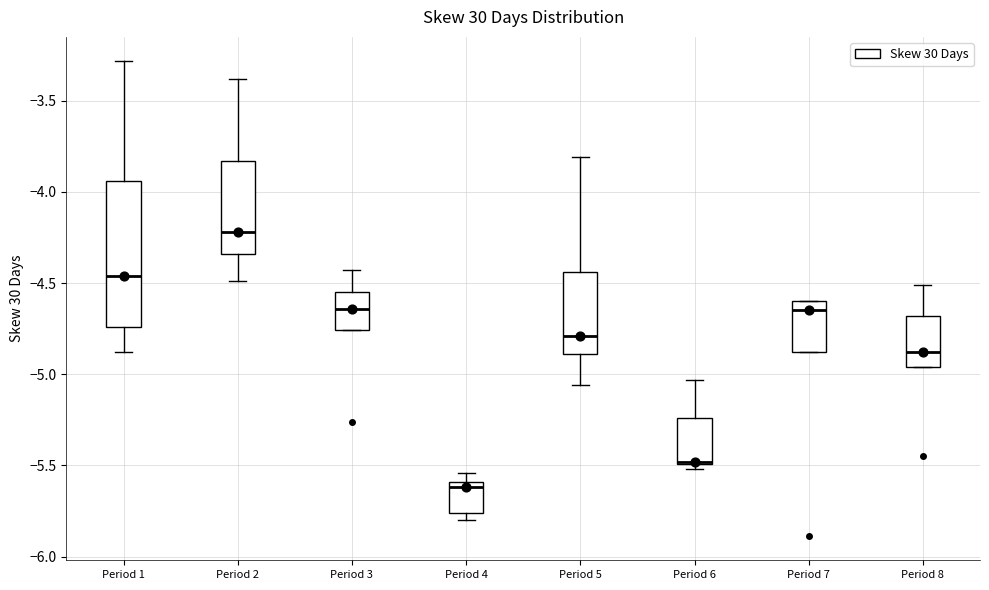

Reading left to right, read every box against the y-axis: the position of its median line, the range the box covers, and the ends of its whiskers. The values are not printed on the chart, so give them approximately, as read against the axis.

Period 1: median -4.45, box -4.75 to -3.95, whiskers -4.90 to -3.30
Period 2: median -4.20, box -4.35 to -3.85, whiskers -4.50 to -3.40
Period 3: median -4.65, box -4.75 to -4.55, whiskers -4.75 to -4.45
Period 4: median -5.60 (just below the box's upper edge), box -5.75 to -5.60, whiskers -5.80 to -5.55
Period 5: median -4.80, box -4.90 to -4.45, whiskers -5.05 to -3.80
Period 6: median -5.50 (drawn on the box's lower edge), box -5.50 to -5.25, whiskers -5.50 (just below the box's lower edge) to -5.05
Period 7: median -4.65, box -4.90 to -4.60, whiskers -4.90 to -4.60
Period 8: median -4.90, box -4.95 to -4.70, whiskers -4.95 to -4.50